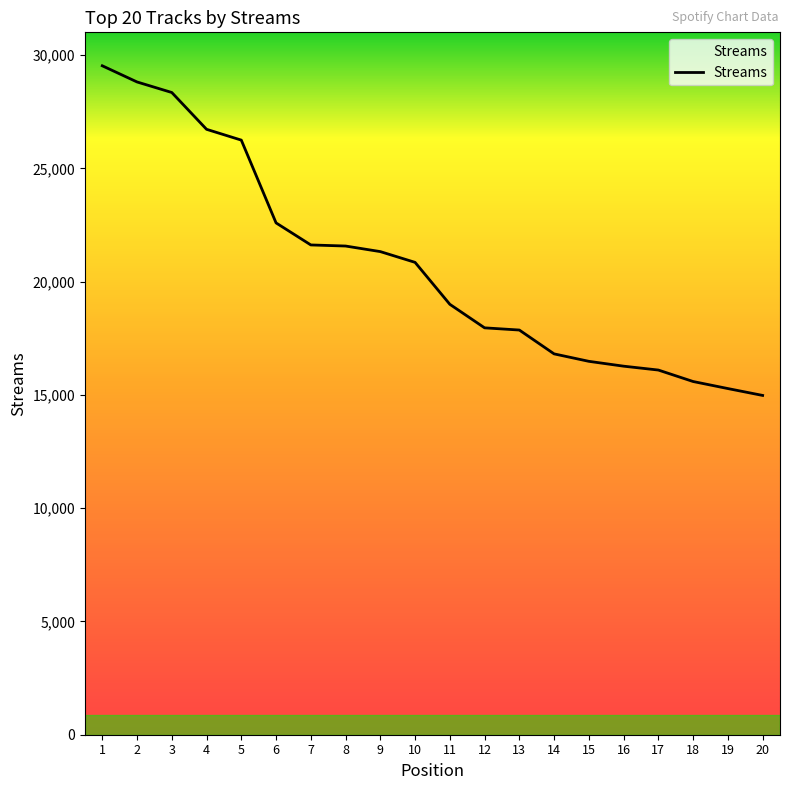

What is the difference between the values at 6 and 3?

5756